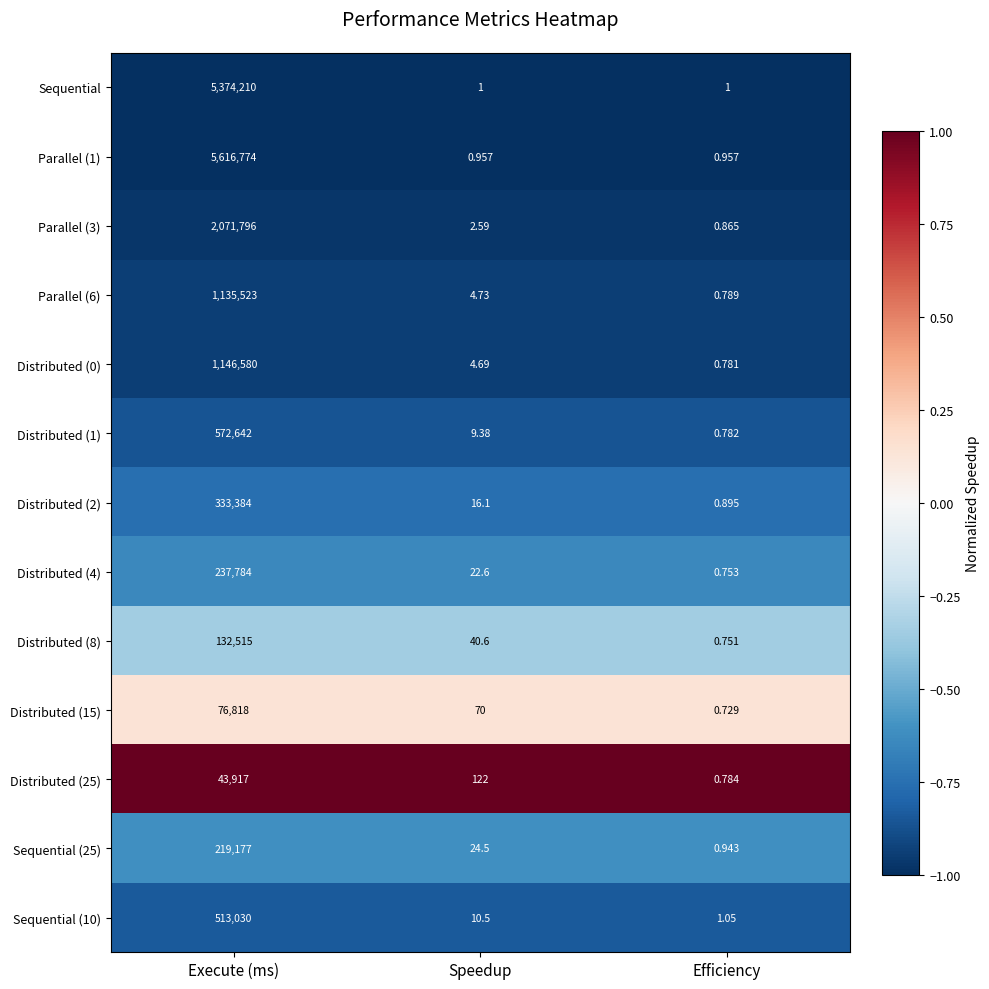

At which label is Sequential (10) closest to 256515?

Speedup